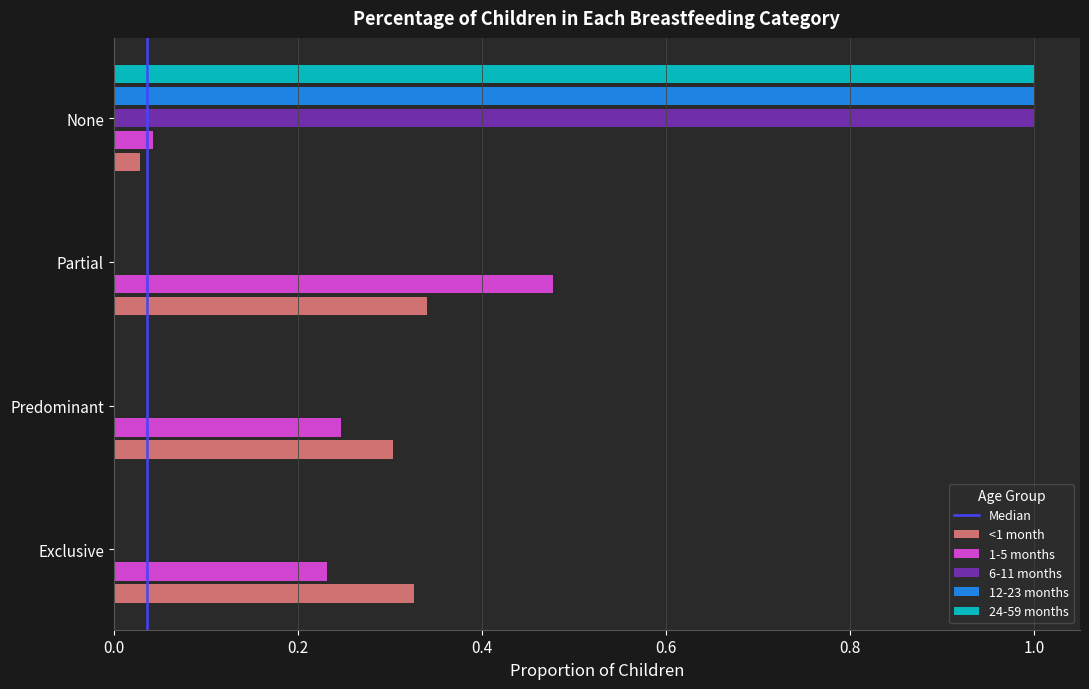

What is the greatest value displayed?

1.0